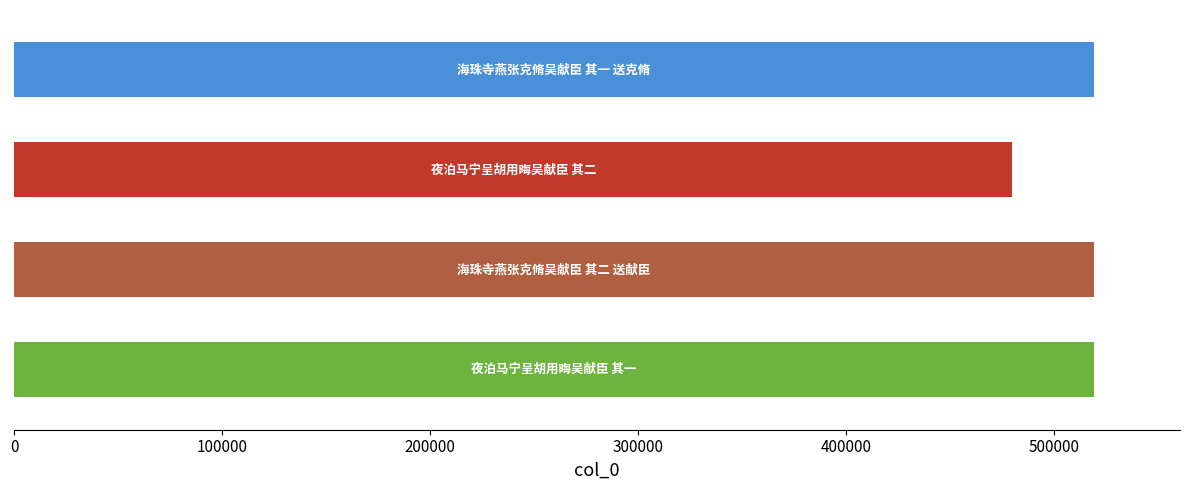

What is the average value?

509223